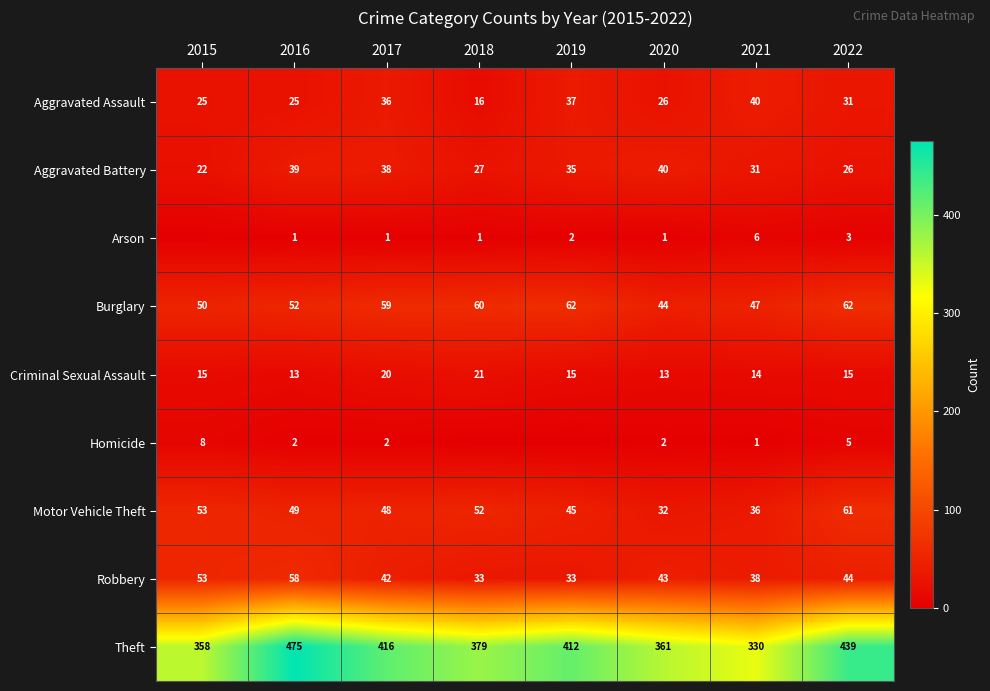

Is it true that Arson equals 3 at 2019?

False